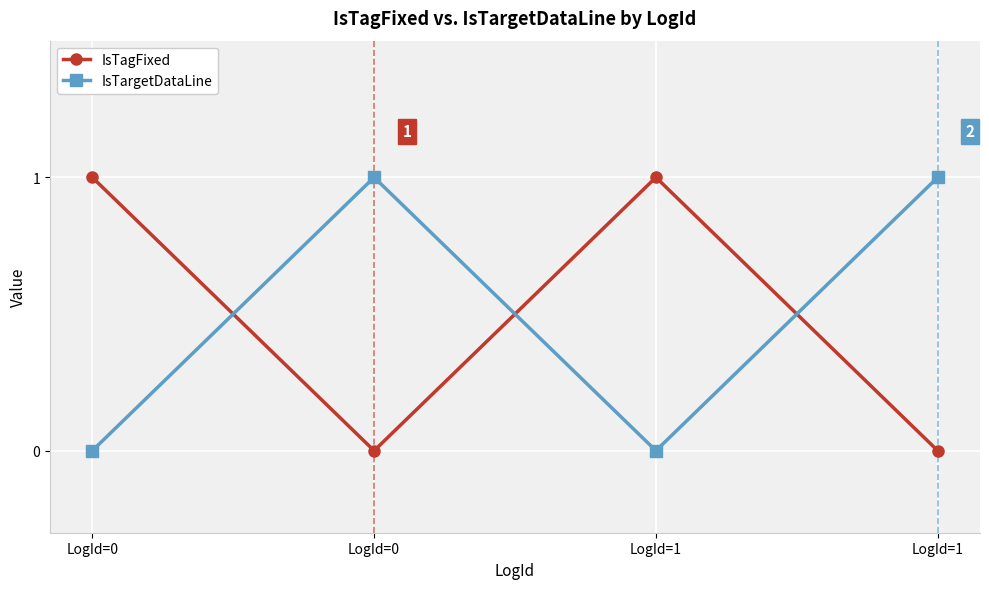

Does the chart display data point markers on the line(s)?

Yes